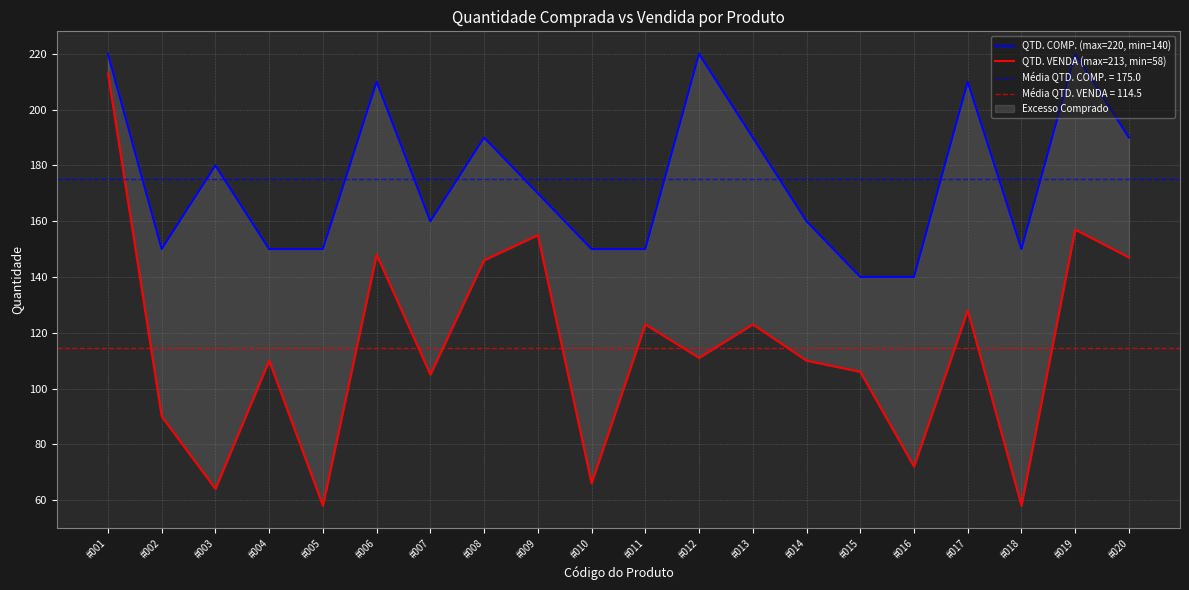

What is the sum of all QTD. VENDA (max=213, min=58) values?

2290